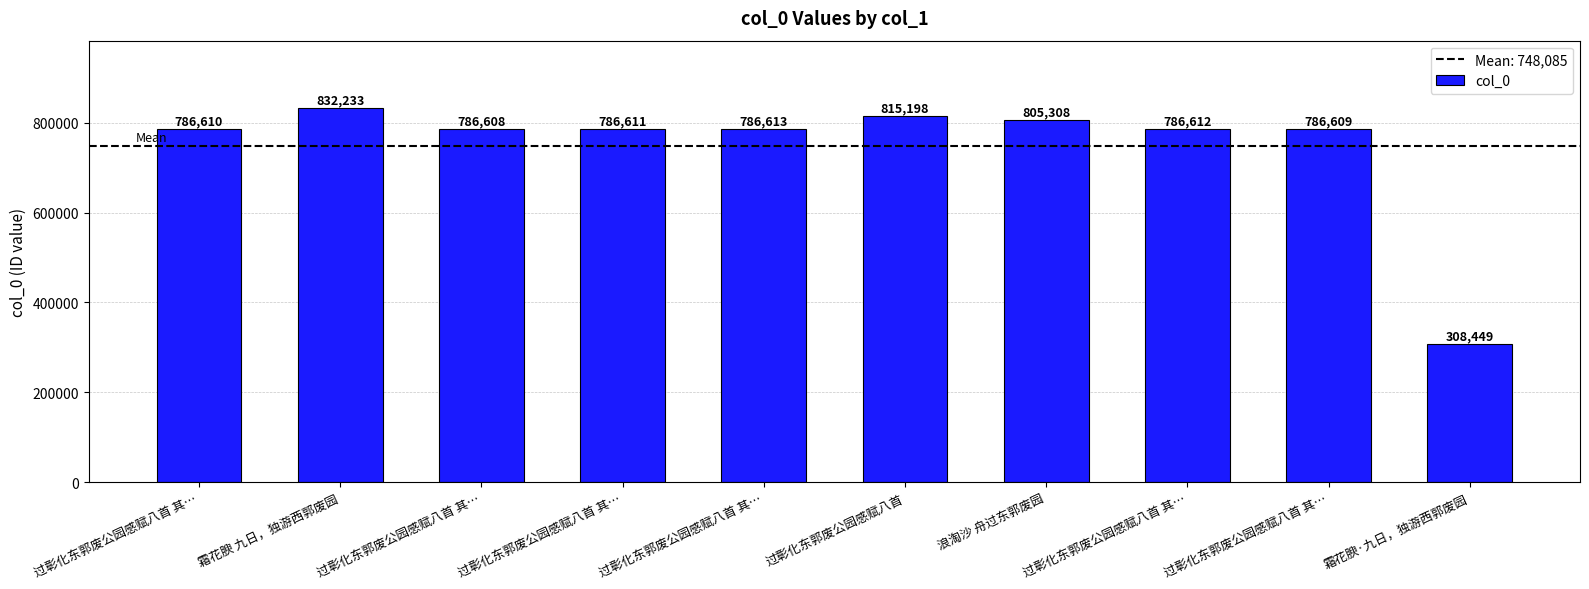

What is the label of the 6th bar from the right?

过彰化东郭废公园感赋八首 其…